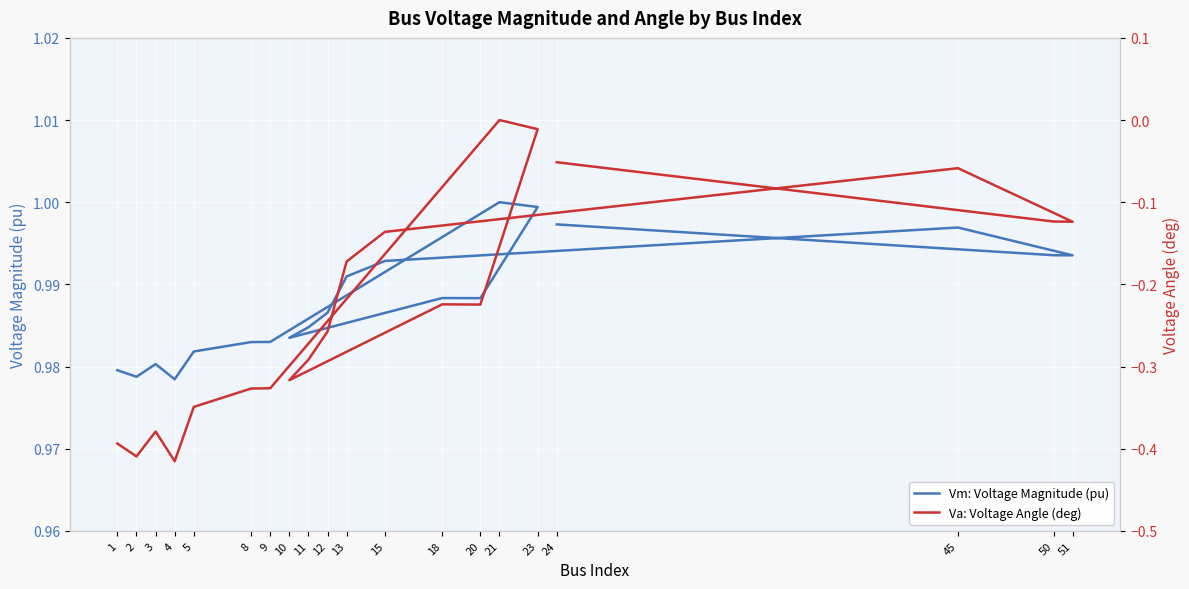

What is the greatest value displayed?

1.0